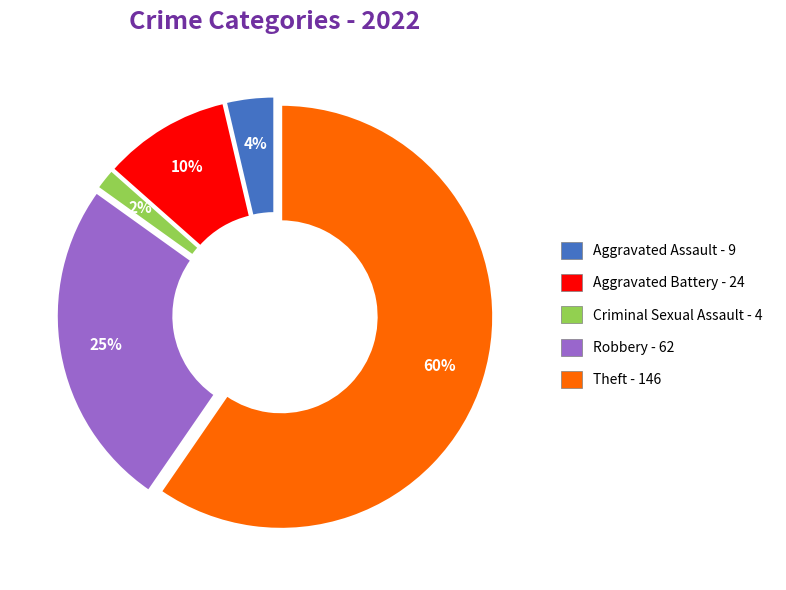

Do Aggravated Assault - 9 and Robbery - 62 together represent more than half of the pie?

No